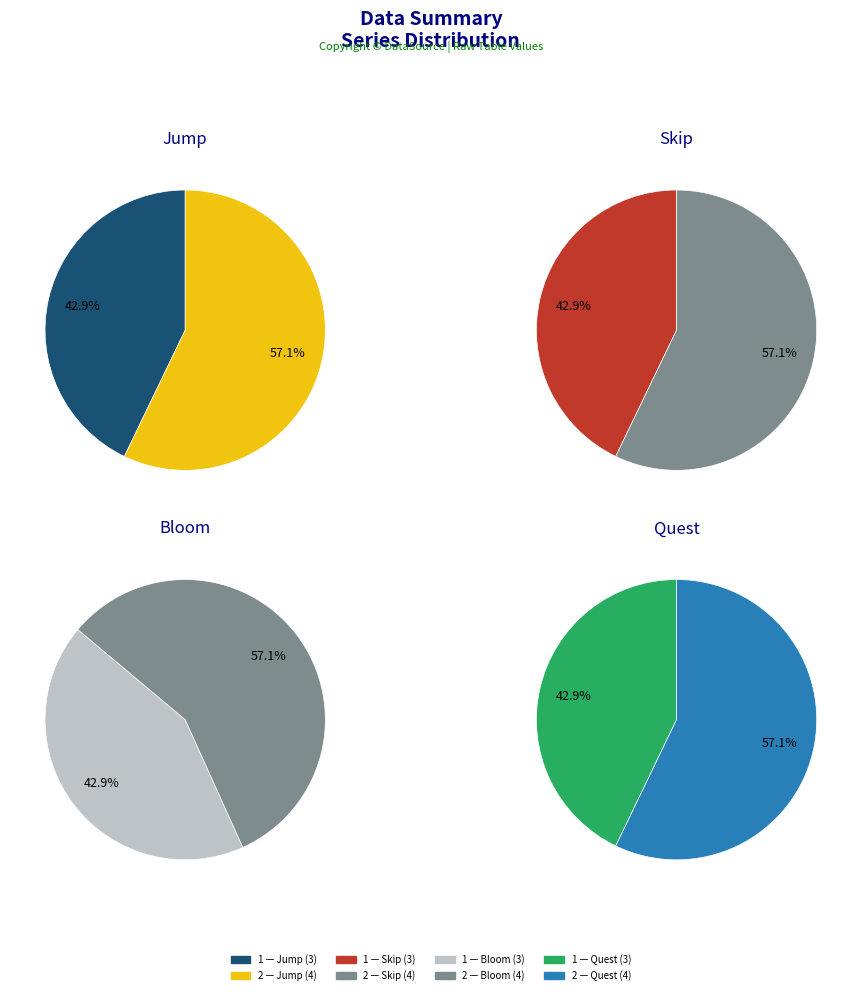

What is the smallest slice in the pie chart?

1